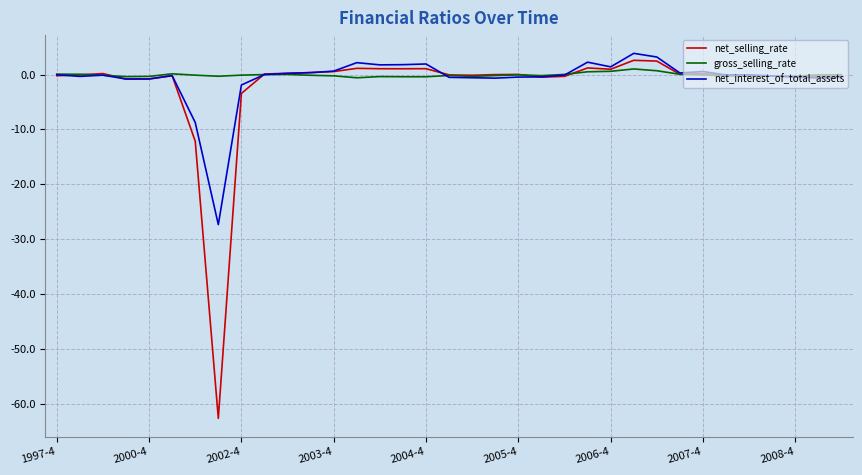

Rank the series by their average value, from highest to lowest.

gross_selling_rate, net_interest_of_total_assets, net_selling_rate